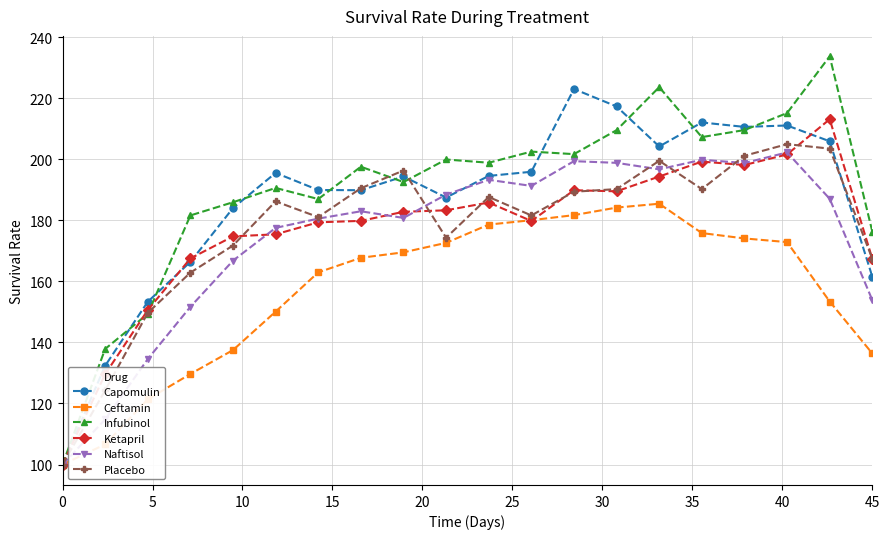

What is the greatest value displayed?

233.7